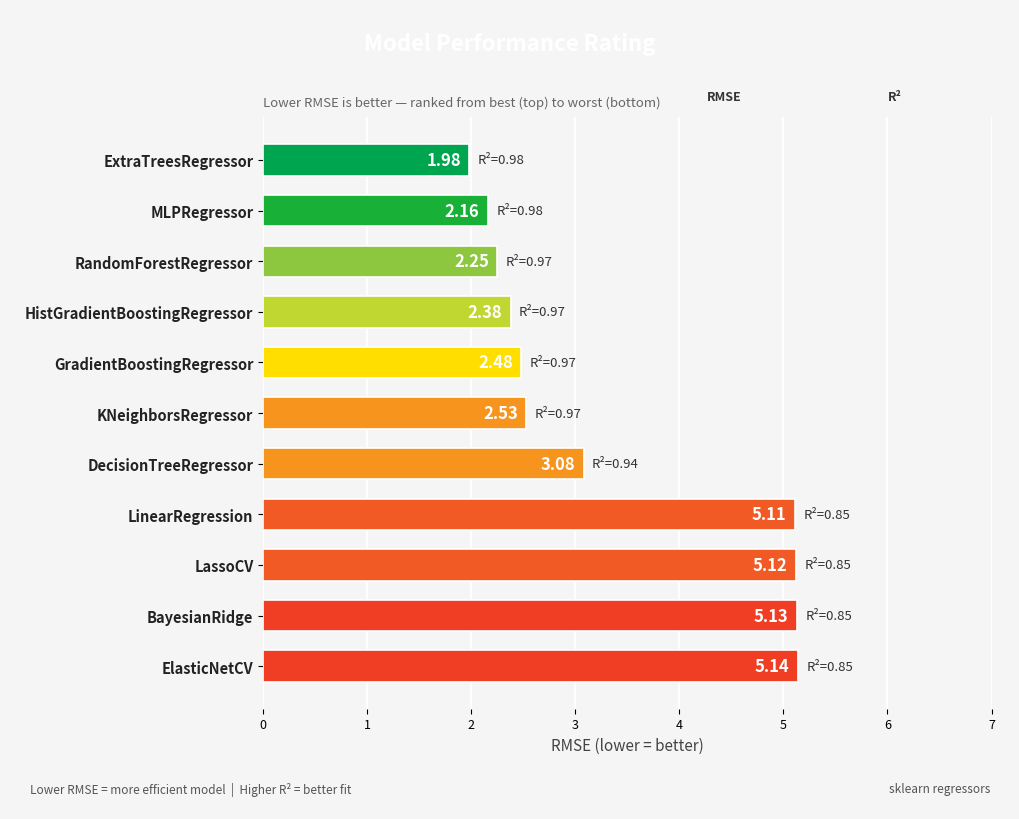

What is the label of the 10th bar from the top?

BayesianRidge